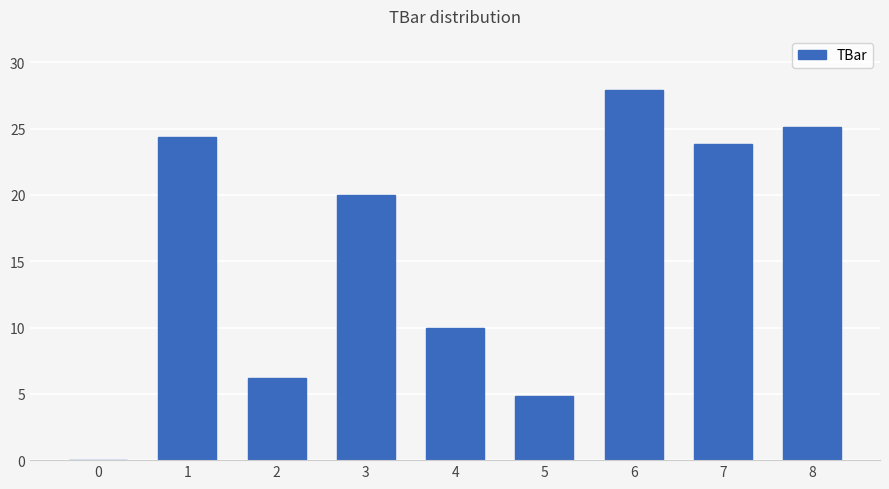

Is it true that the value at 0 is -10.0?

False